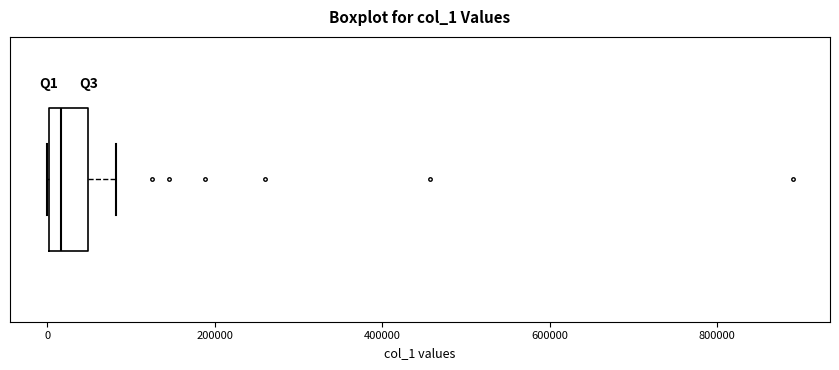

Where is the right edge of the box on the x-axis? The values are not printed on the chart, so give them approximately, as read against the axis.

40000